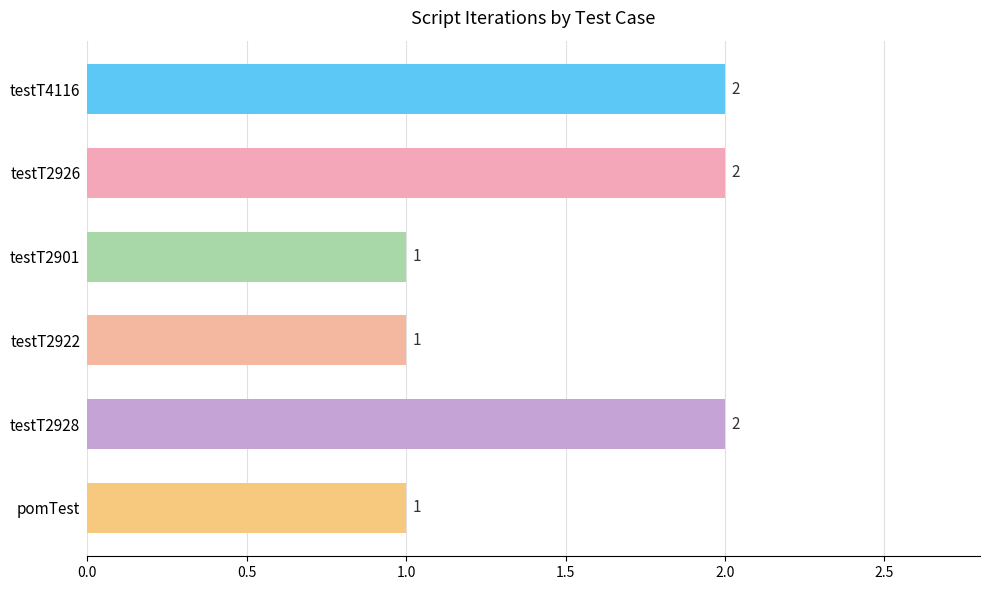

How many bars are there in total?

6